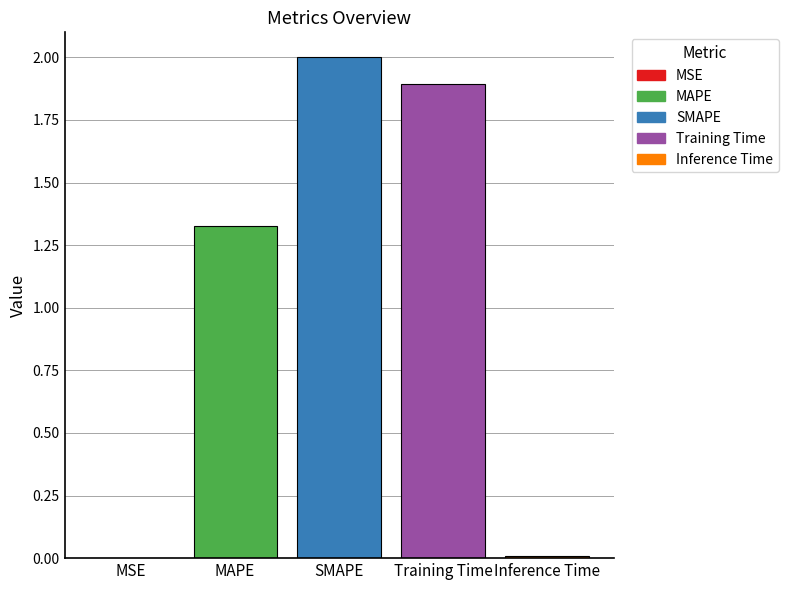

How many series are shown in this chart?

1